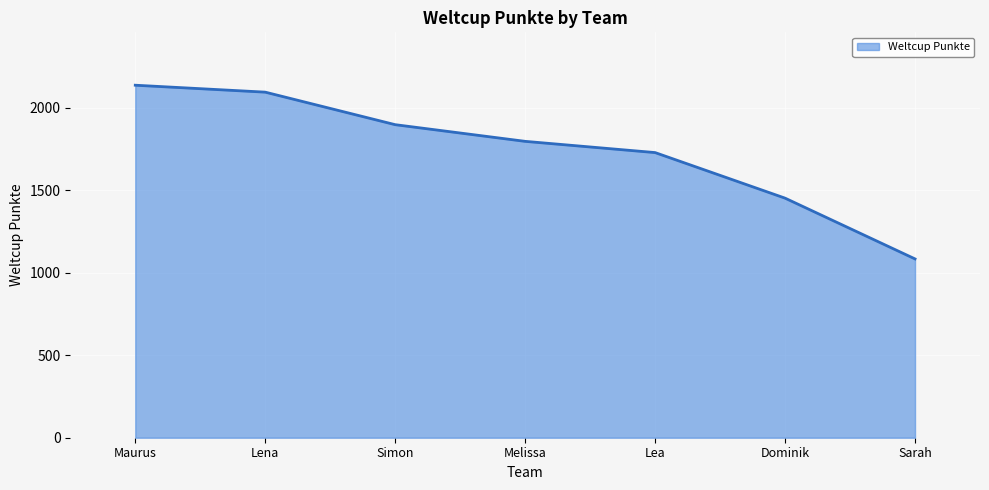

What value does the data have at Simon, to the nearest 100?

1900